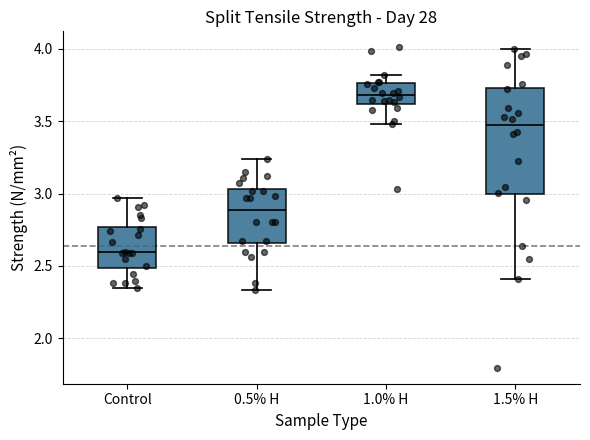

Which box's median line is the highest?

1.0% H